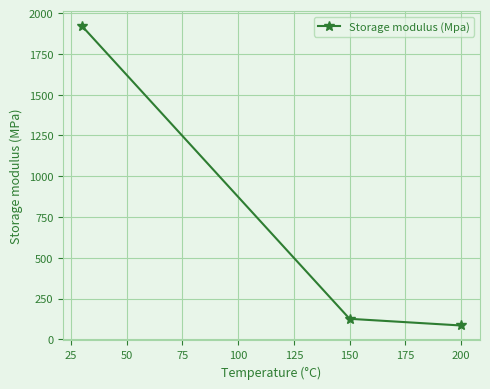

What is the sum of all values?

2131